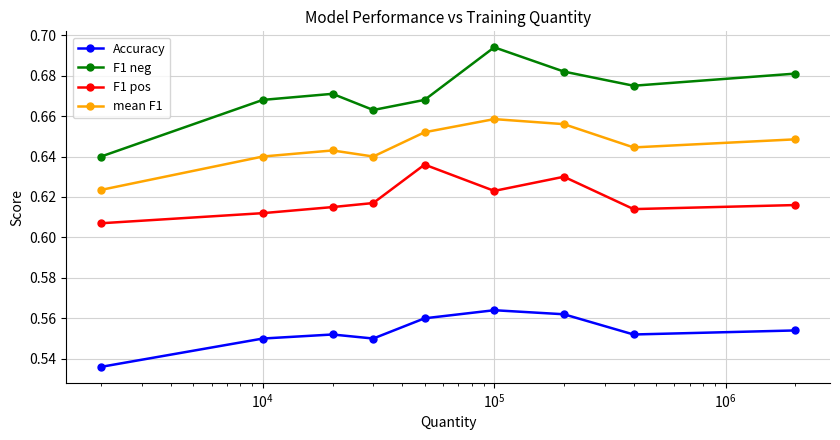

How many lines are shown in the chart?

4